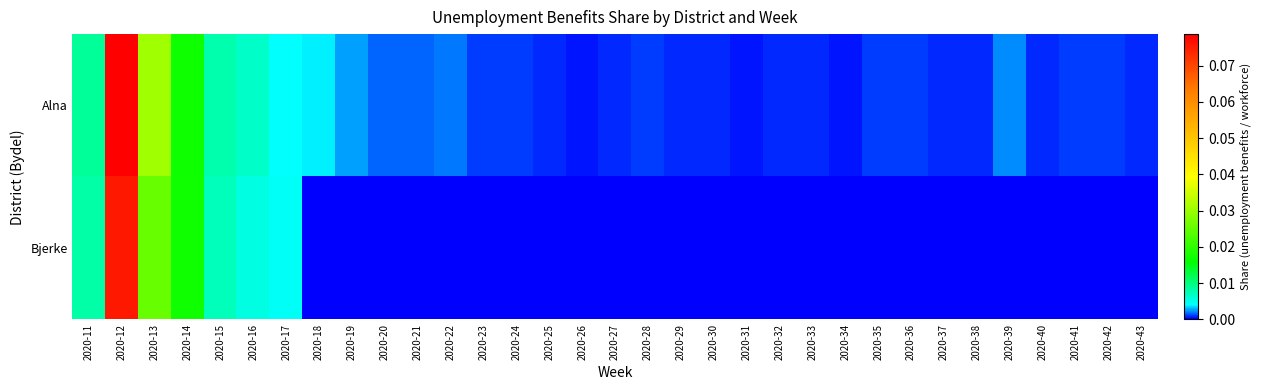

List the series in order of their peak value, highest first.

Alna, Bjerke